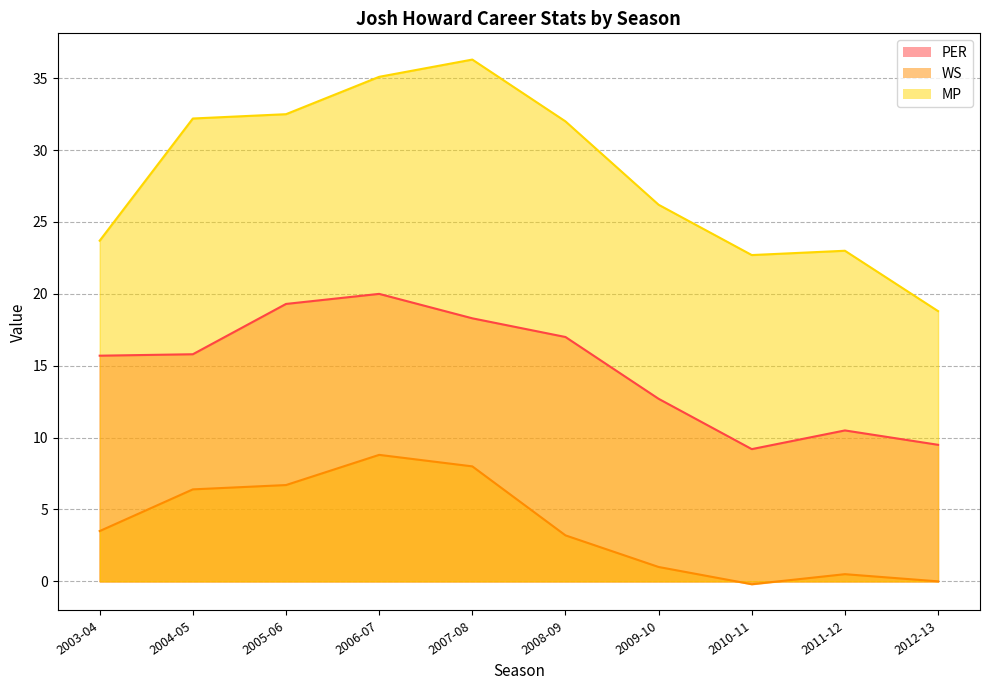

True or false: PER and MP intersect in this chart.

False